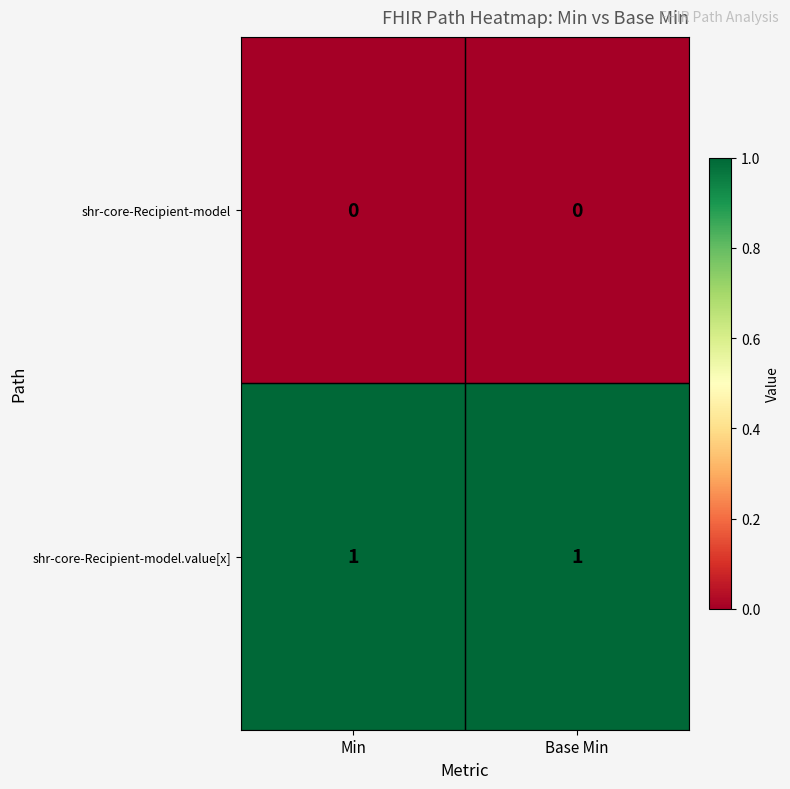

Reading left to right, what are all the values shown in this chart?

shr-core-Recipient-model: Min=0	Base Min=0
shr-core-Recipient-model.value[x]: Min=1	Base Min=1